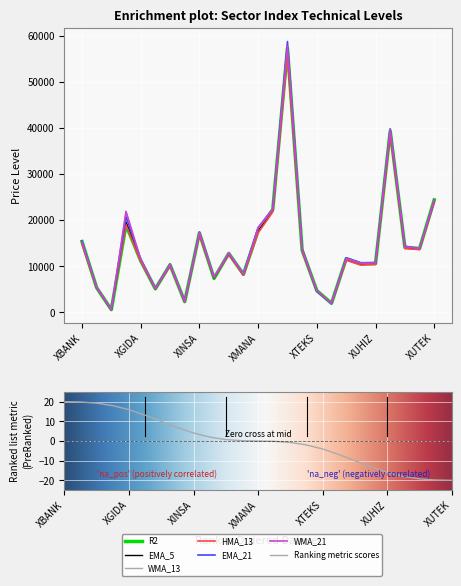

The value of WMA_21 at XU030 is 20535.8. True or false?

False